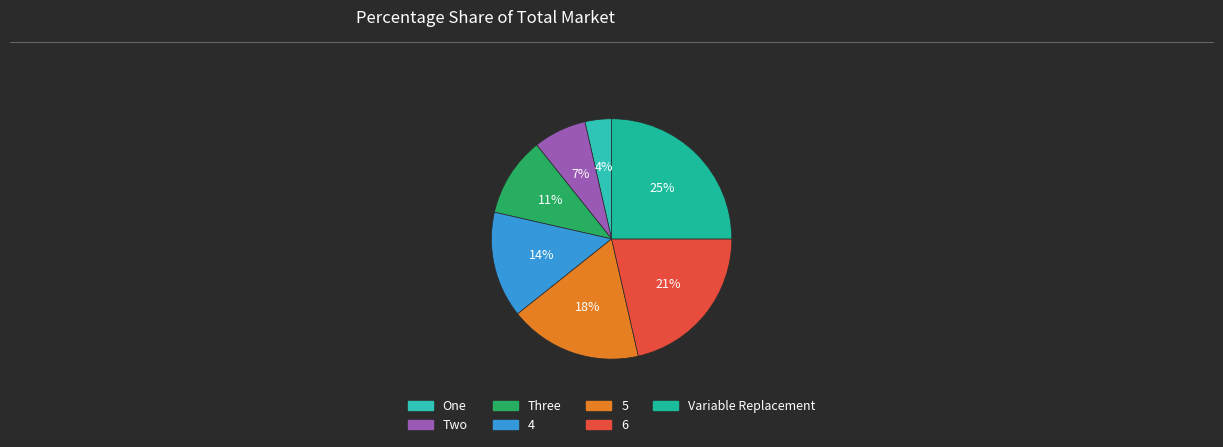

What percentage is the Two slice, to the nearest percent?

7%